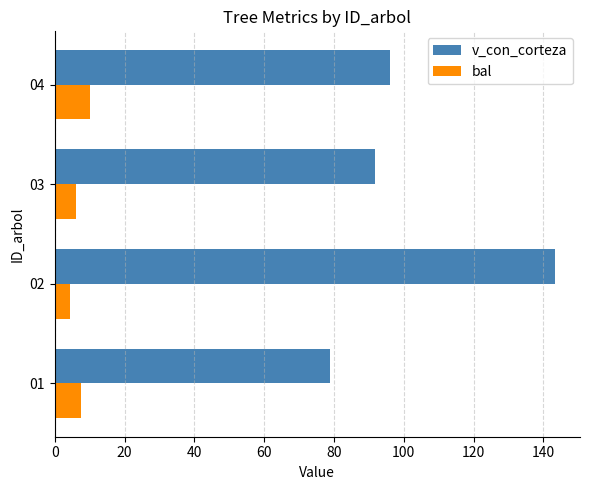

How many data points in v_con_corteza are above 96?

2